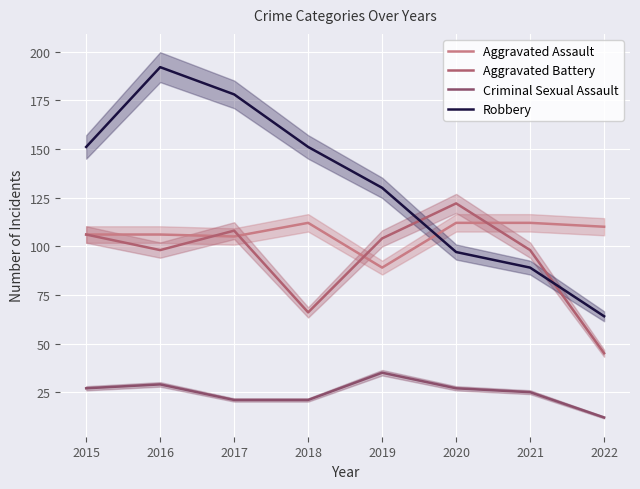

What is the difference between the highest and lowest values at 2018?

130